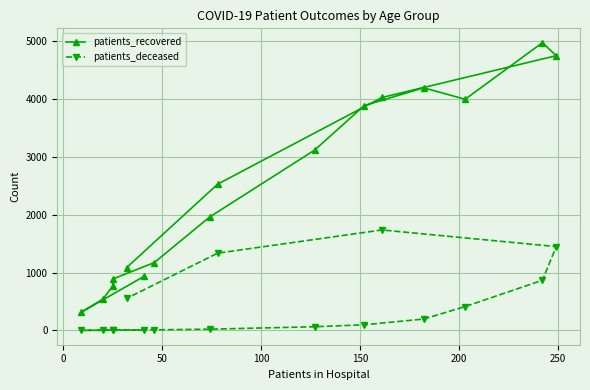

Does the chart display data point markers on the line(s)?

Yes